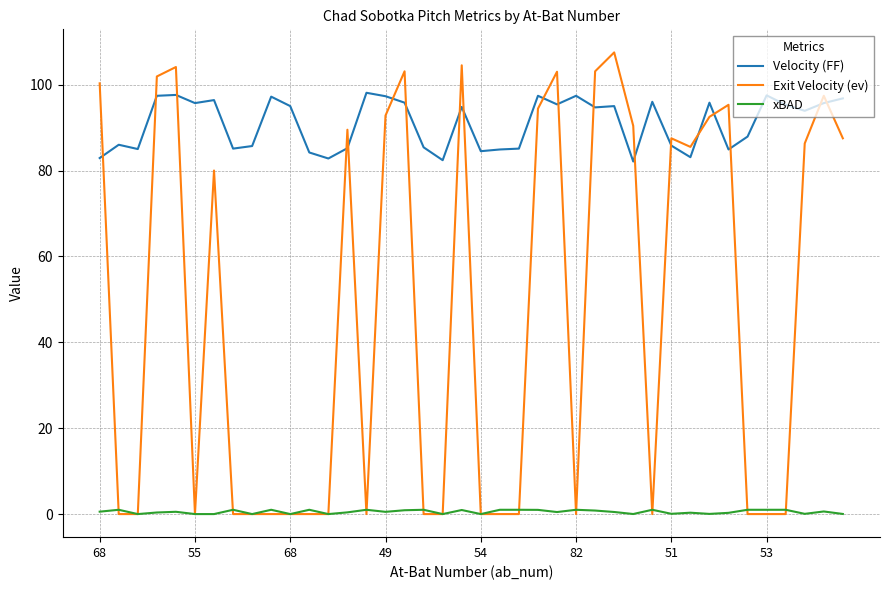

What is the highest value of the Velocity (FF) series?

98.1